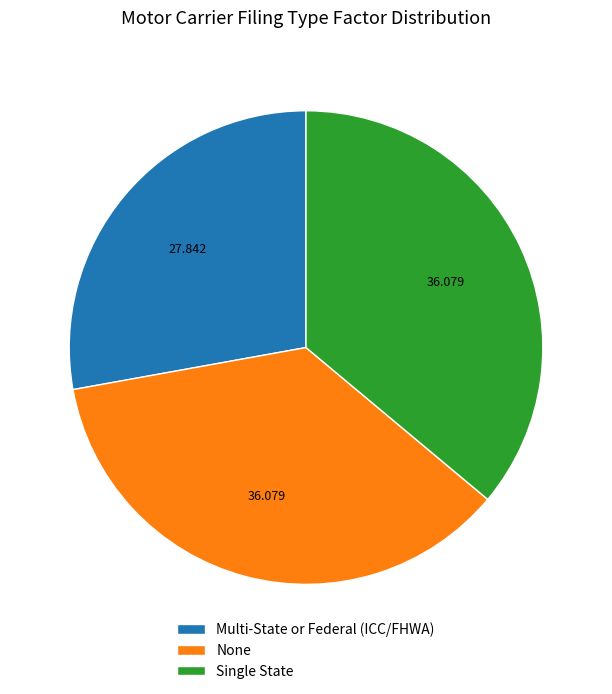

Does Single State represent more than half of the total?

No